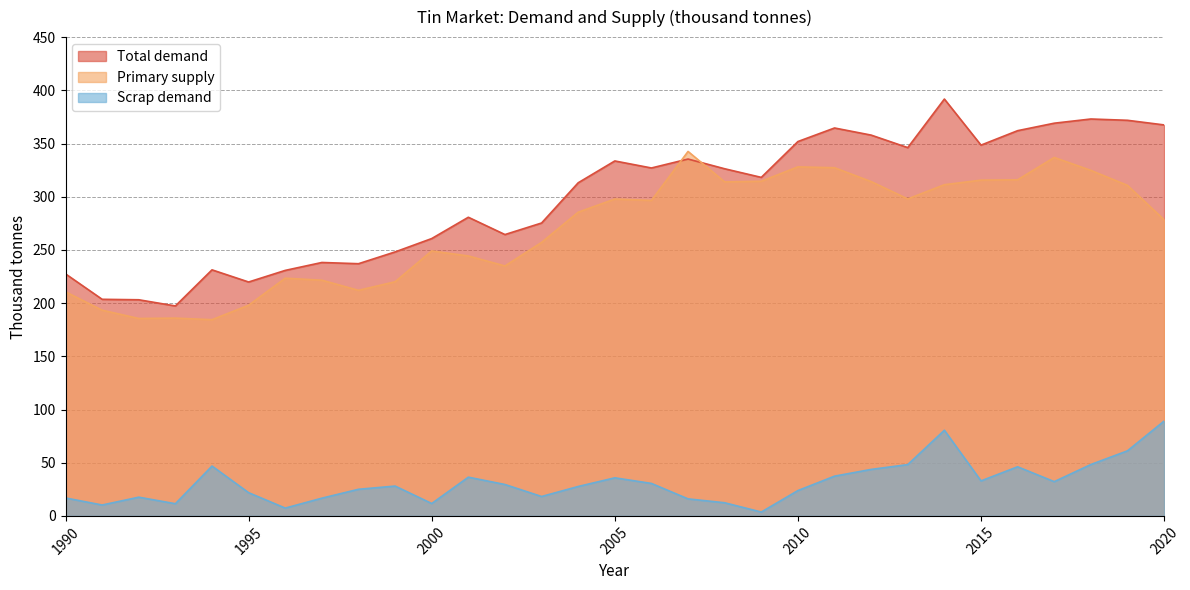

Count the number of categories in the chart.

31